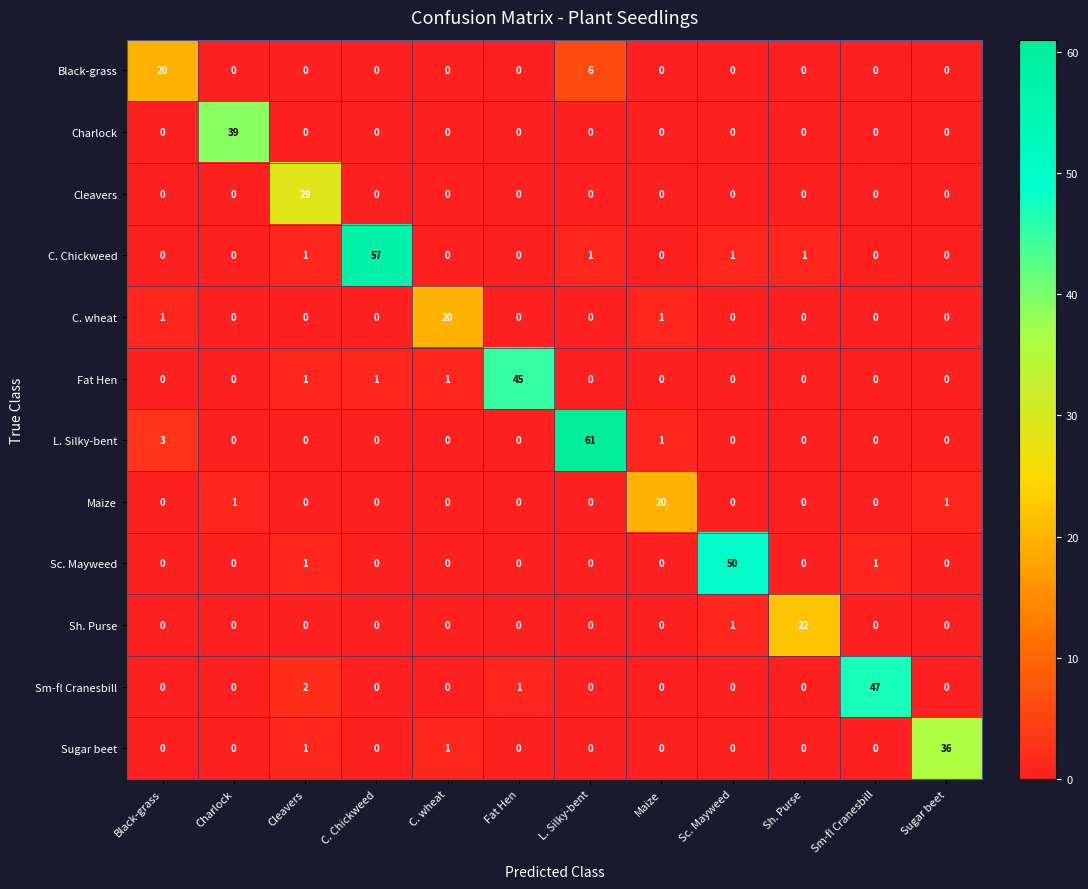

Which series has the largest total across all categories?

L. Silky-bent